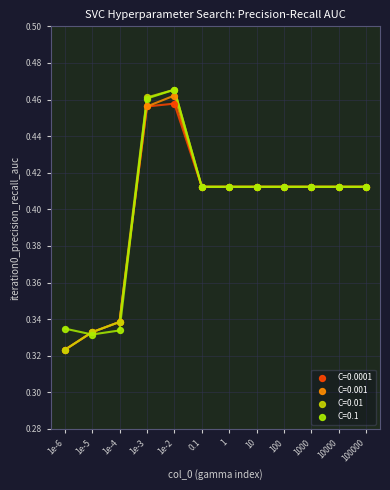

What are all the series names shown in the legend?

C=0.0001, C=0.001, C=0.01, C=0.1